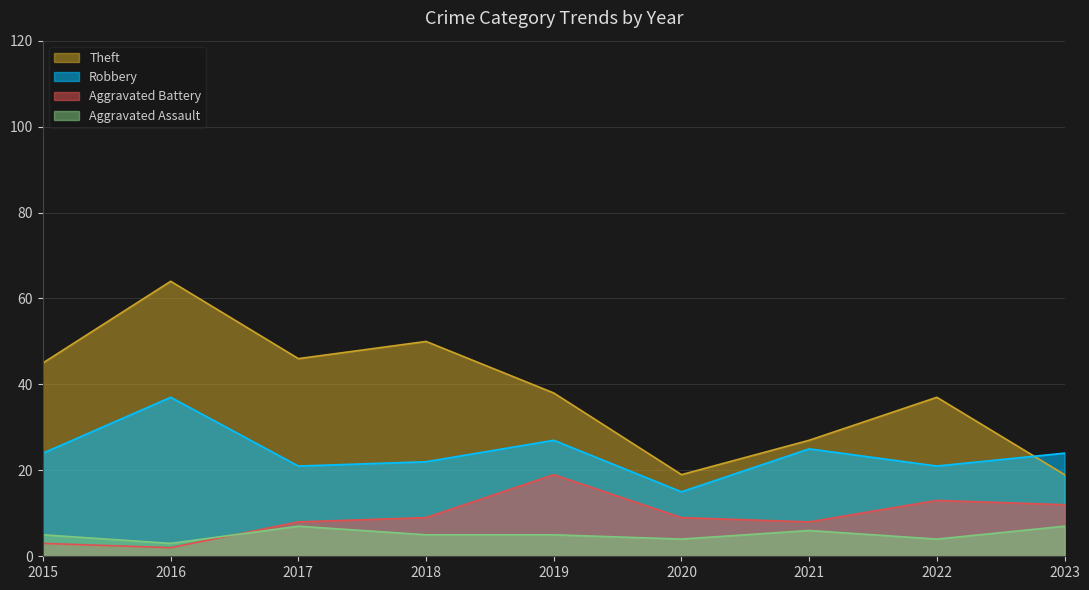

What is the spread (max minus min) of values at 2015?

42